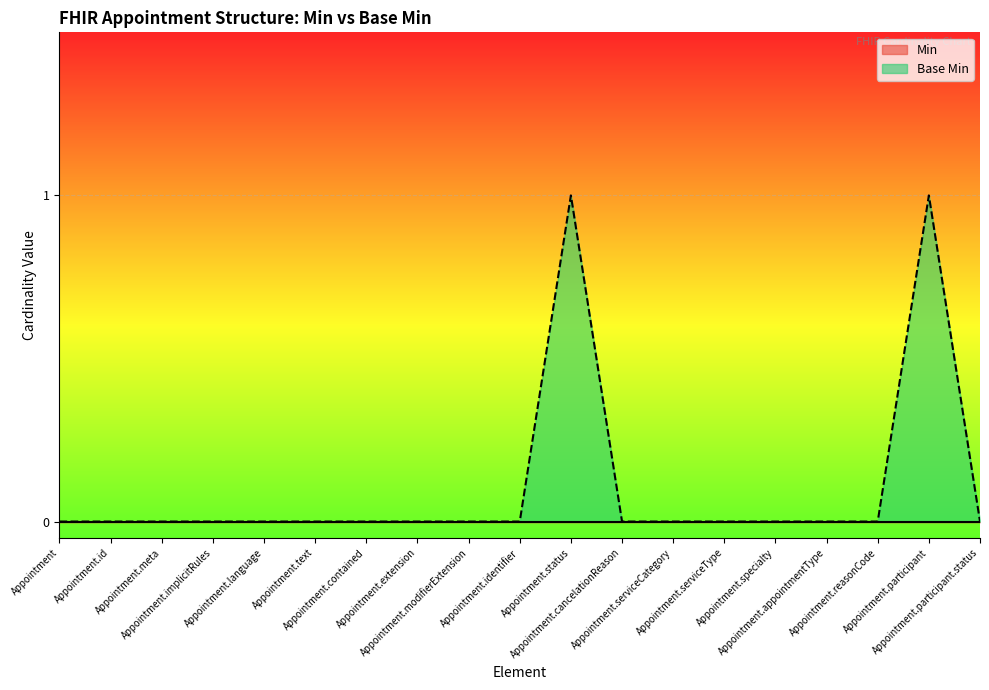

How many points are higher than both their immediate neighbors (excluding endpoints)?

2